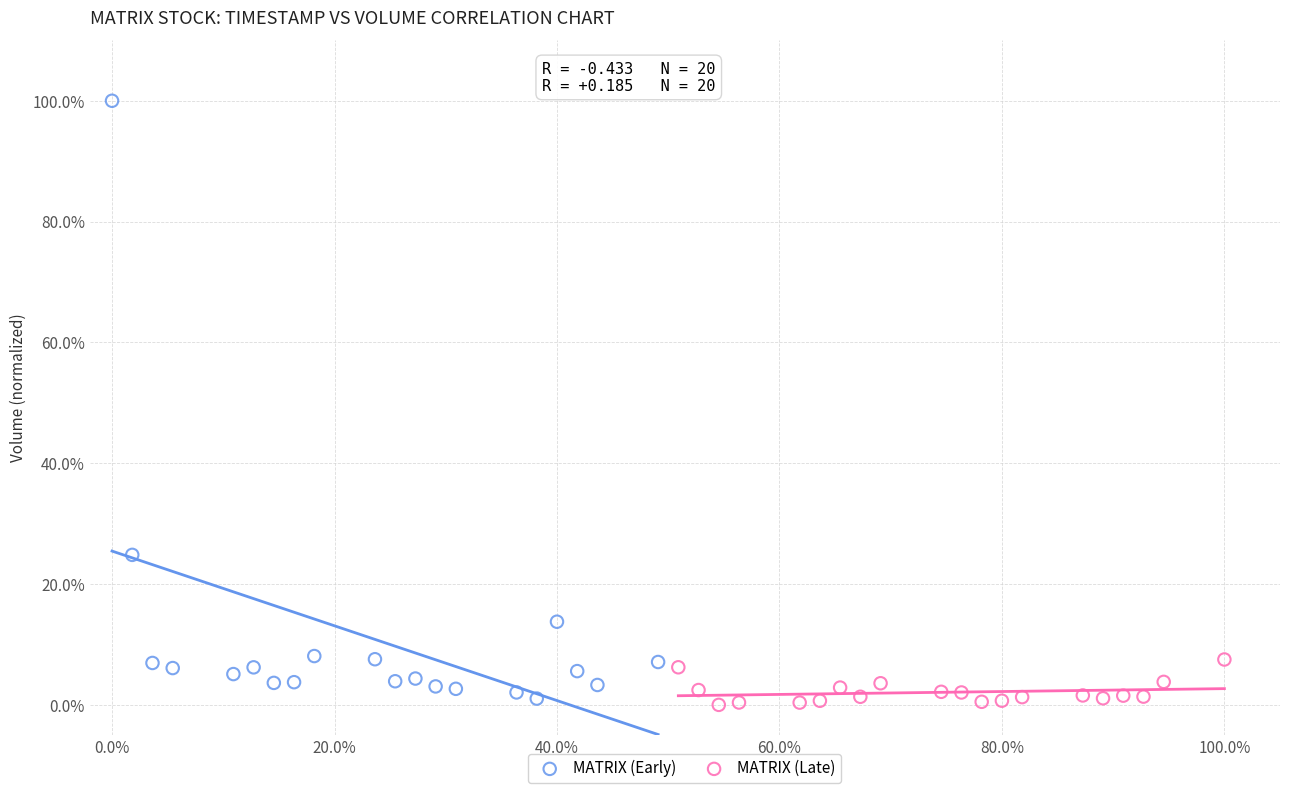

What are all the series names shown in the legend?

MATRIX (Early), MATRIX (Late)